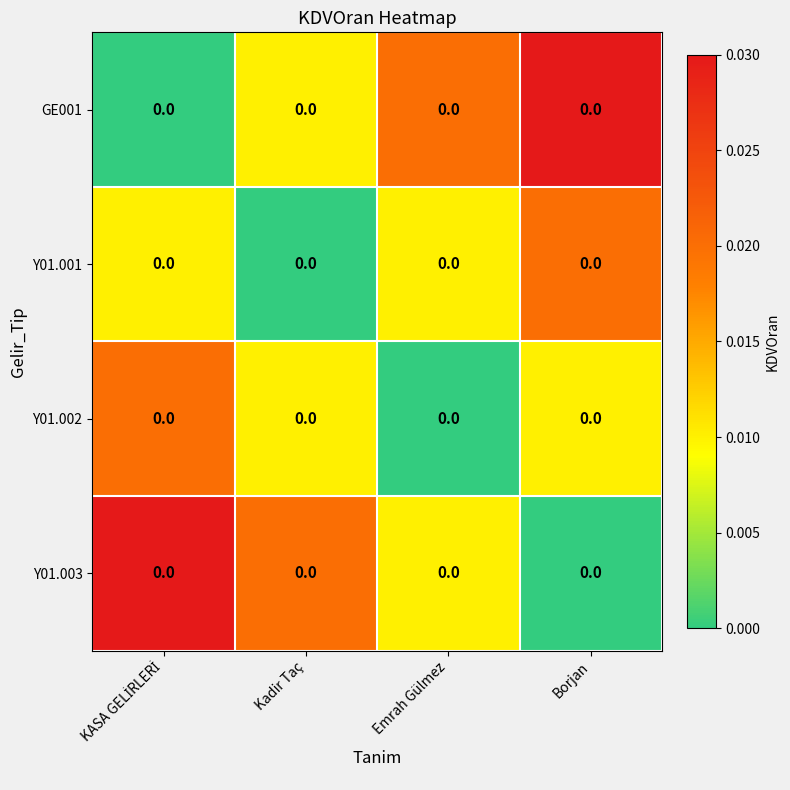

Which category has the highest value across all series?

Borjan